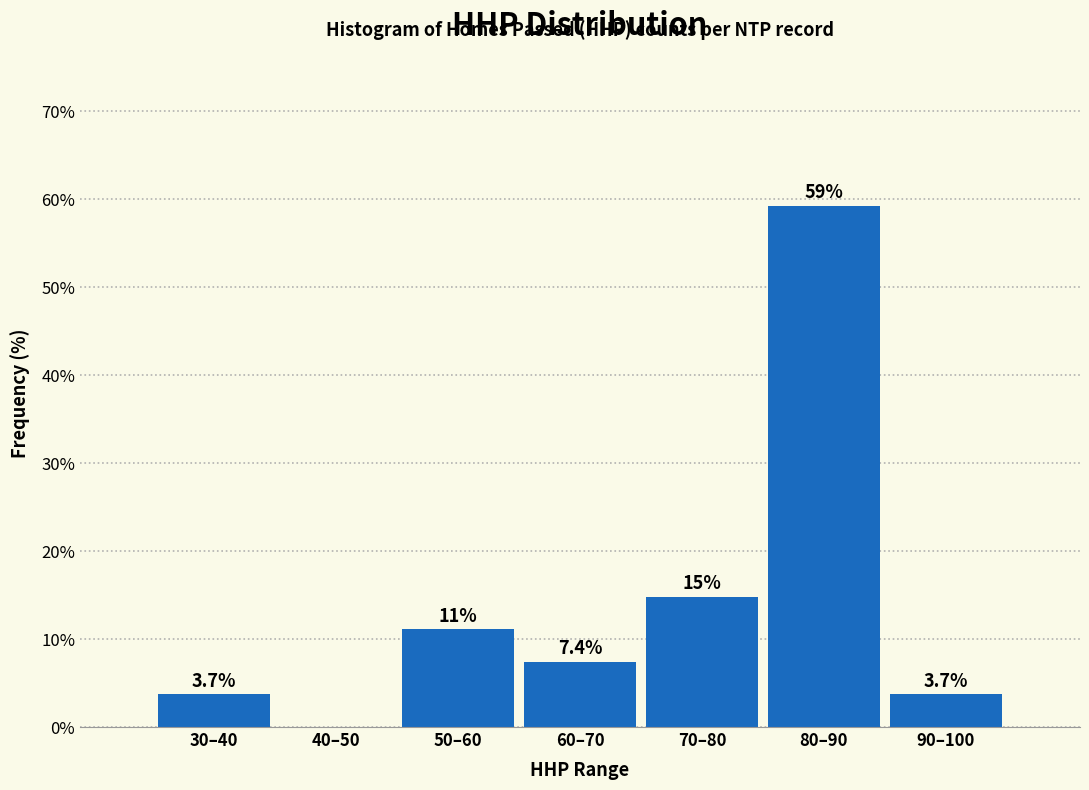

Reading right to left, extract all data points from this chart.

90–100=3.7	80–90=59.3	70–80=14.8	60–70=7.4	50–60=11.1	40–50=0.0	30–40=3.7